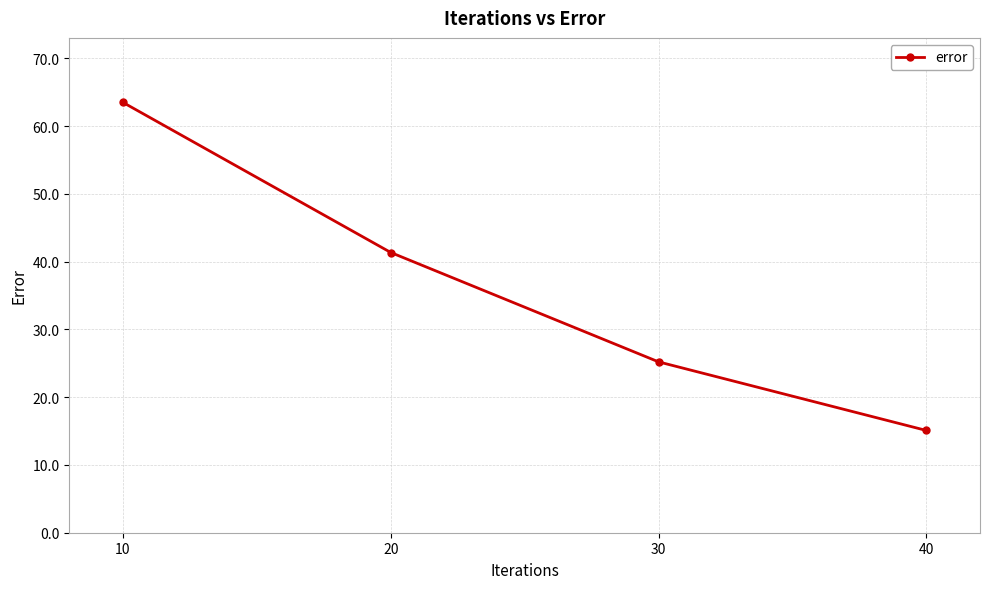

What is the difference between the values at 10 and 20?

22.2